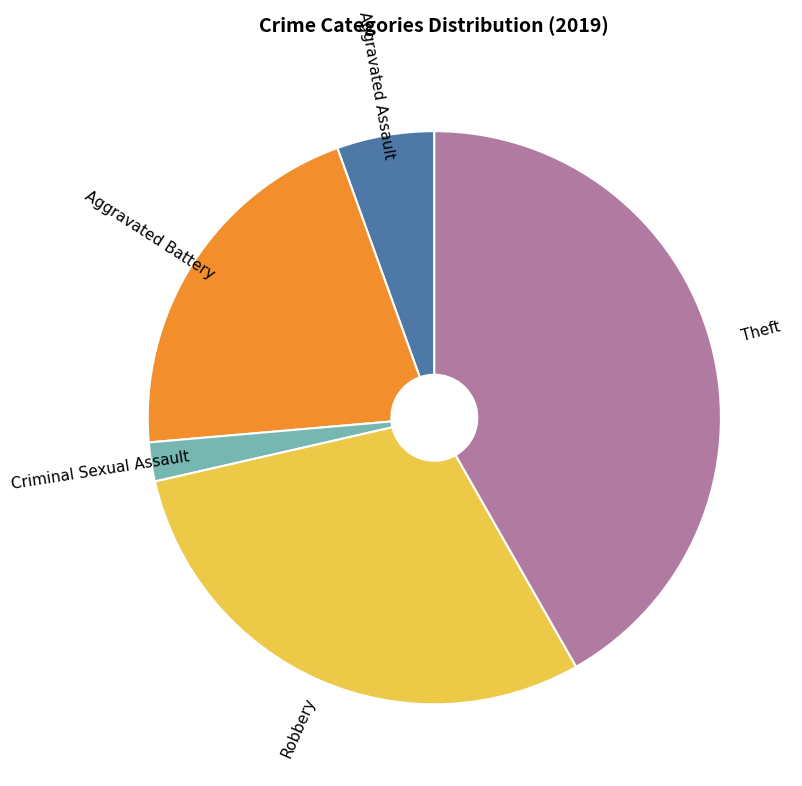

Does any single category account for the majority?

No